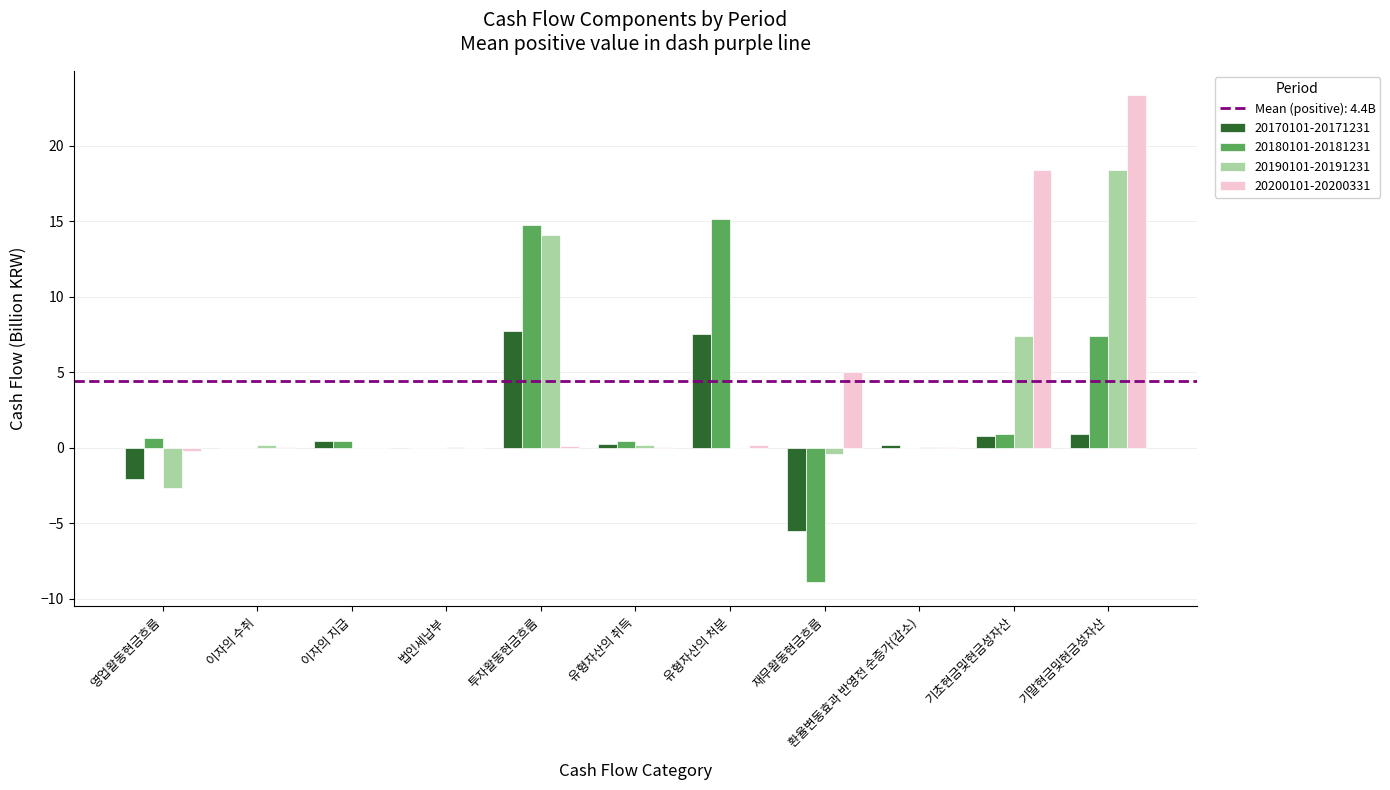

The 20180101-20181231 series shows 0.7 at 영업활동현금흐름. True or false?

True